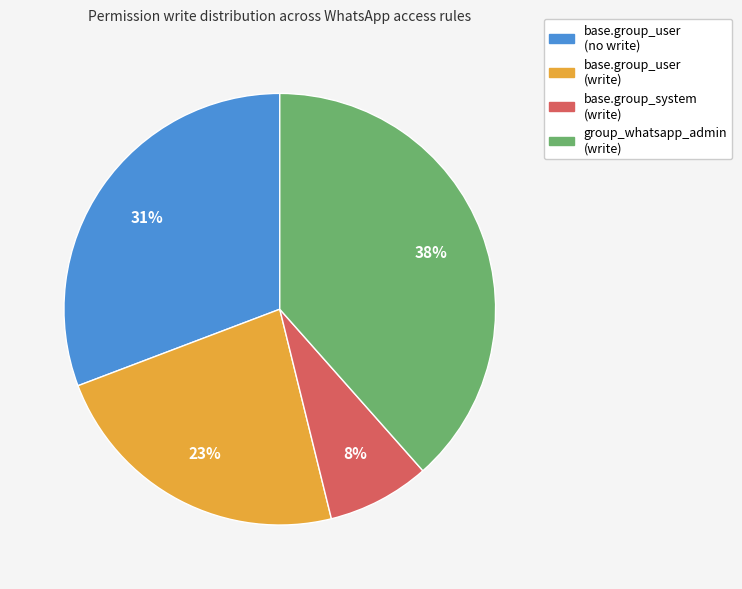

Is there a majority slice in this chart?

No